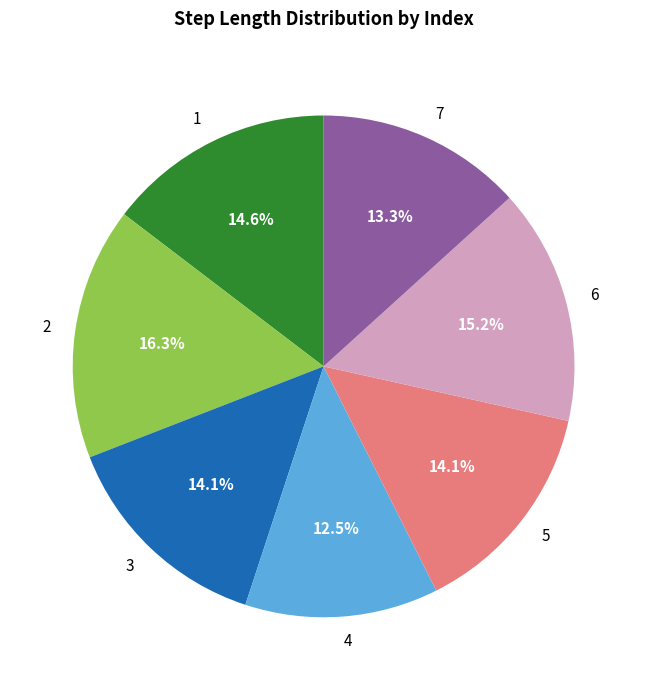

To the nearest percent, what portion does 6 represent?

15%